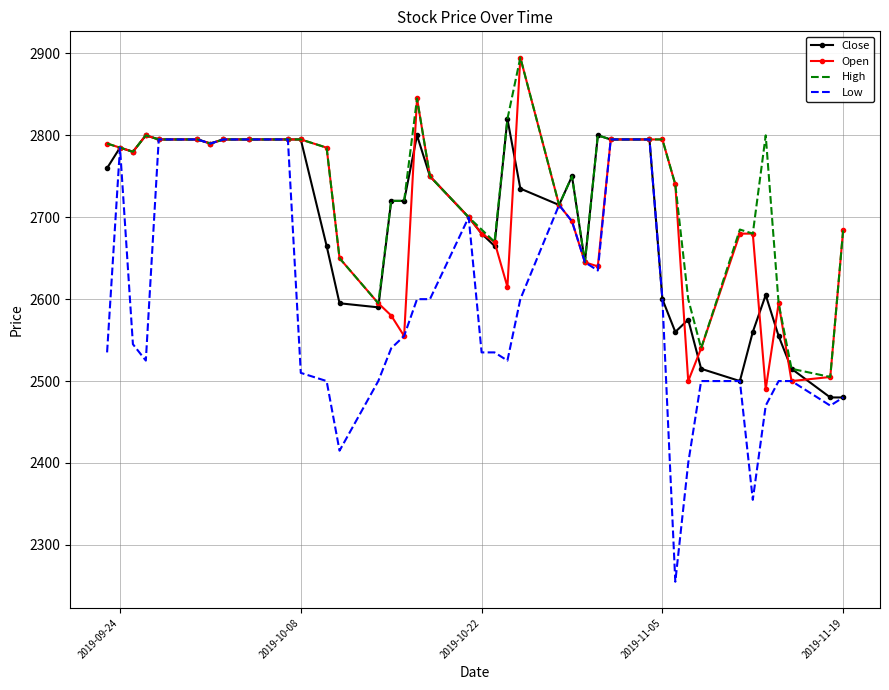

Which series has the largest total across all categories?

High